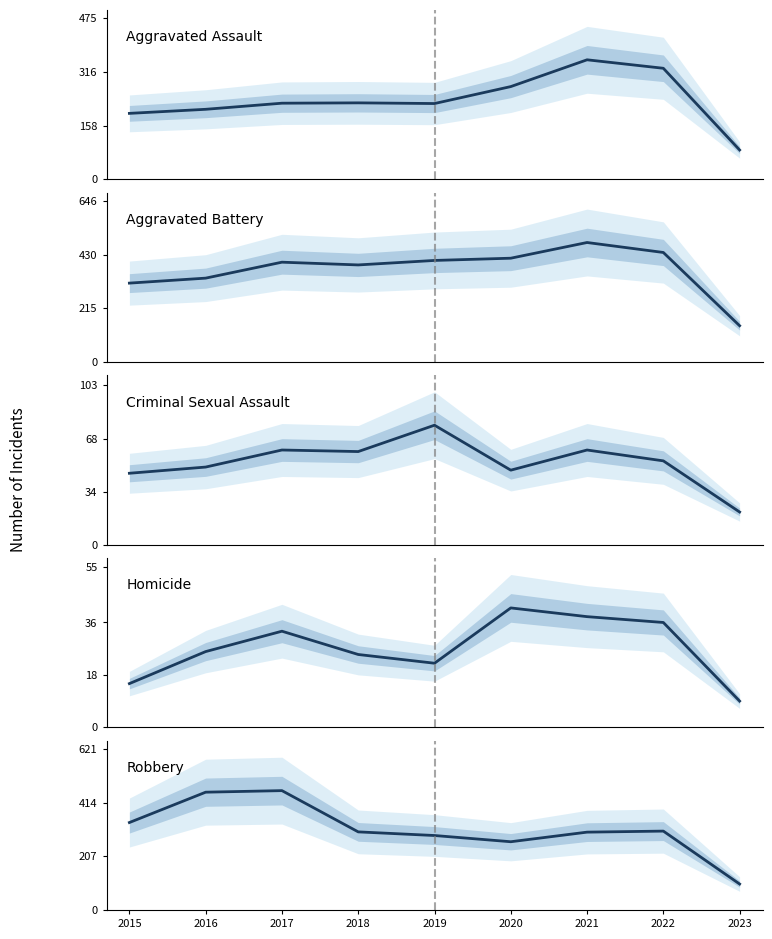

In Robbery, how many points are lower than both neighbors (excluding endpoints)?

1